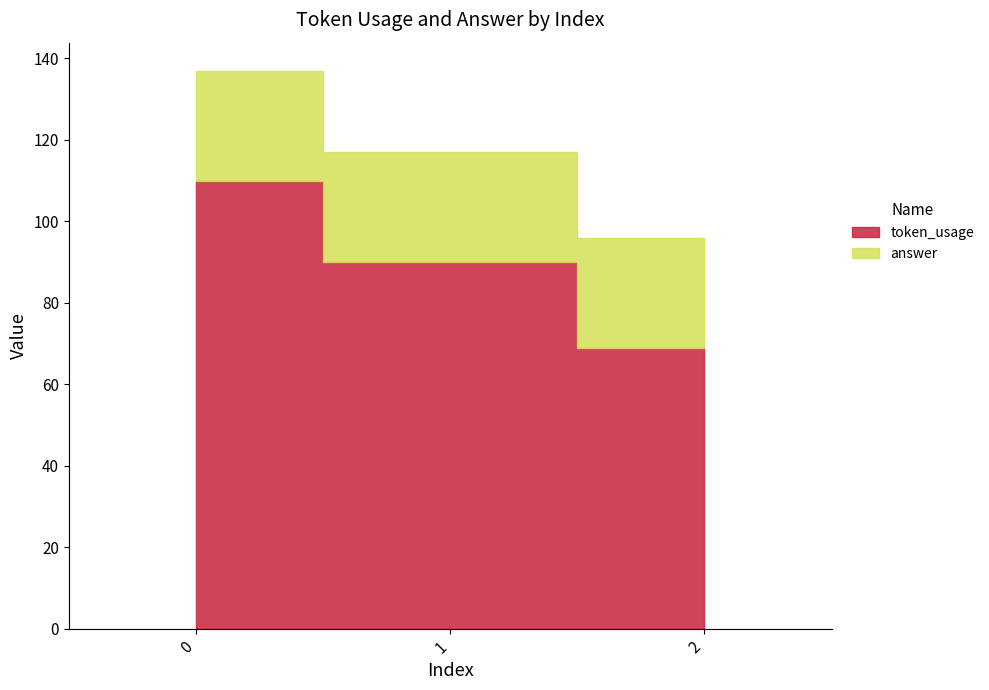

Rank the series by their average value, from lowest to highest.

answer, token_usage